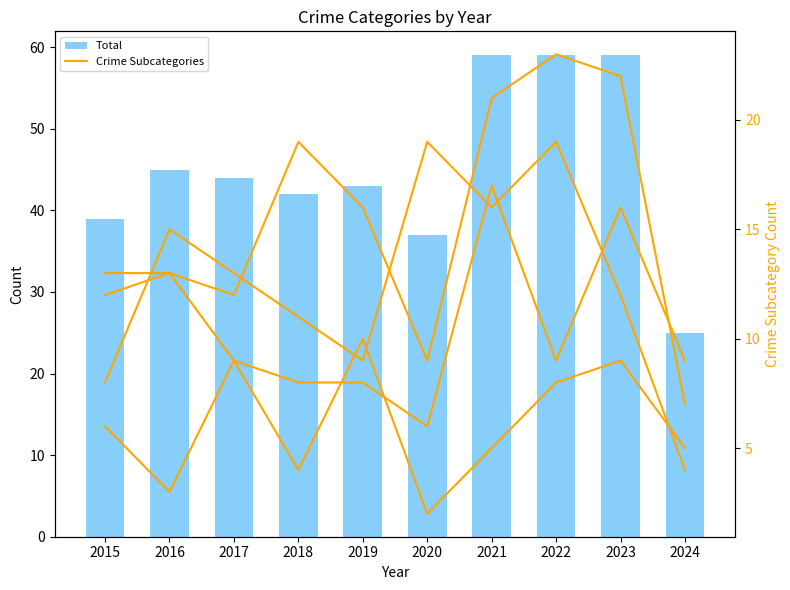

What value does the Aggravated Assault series have at 2018, to the nearest 10?

20